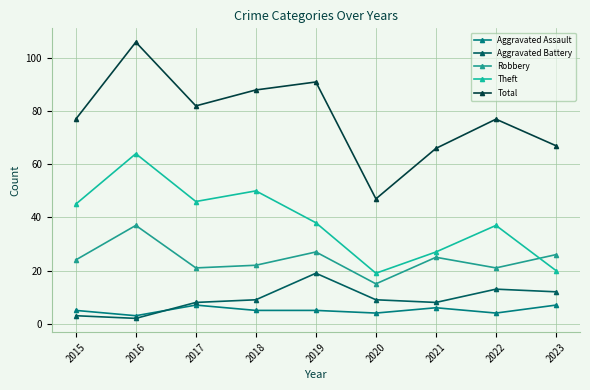

At which category is the sum across all series the highest?

2016